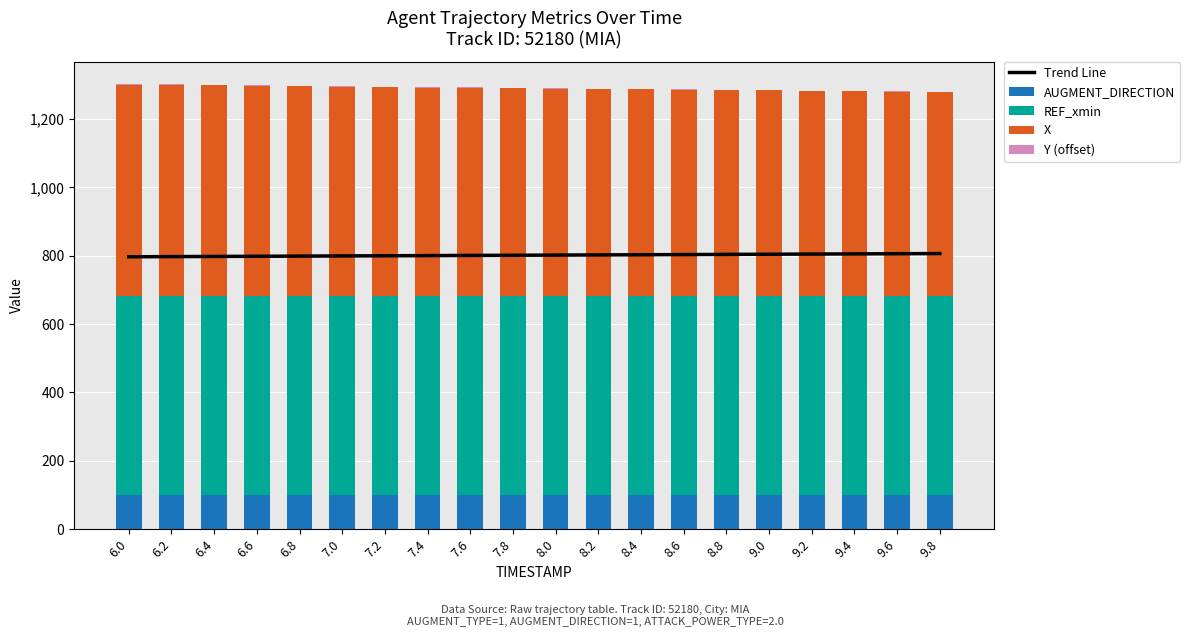

Reading left to right, extract all data points from this chart.

Trend Line: 797.0	797.5	798.0	798.5	799.0	799.5	800.0	800.5	801.0	801.5	802.0	802.5	803.0	803.5	804.0	804.5	805.0	805.5	806.0	806.5
AUGMENT_DIRECTION: 100.0	100.0	100.0	100.0	100.0	100.0	100.0	100.0	100.0	100.0	100.0	100.0	100.0	100.0	100.0	100.0	100.0	100.0	100.0	100.0
REF_xmin: 582.4	582.4	582.4	582.4	582.4	582.4	582.4	582.4	582.4	582.4	582.4	582.4	582.4	582.4	582.4	582.4	582.4	582.4	582.4	582.4
X: 618.6	617.3	616.0	614.7	613.4	612.2	611.0	609.9	608.8	607.7	606.6	605.5	604.4	603.3	602.2	601.1	600.0	598.9	597.8	596.6
Y (offset): 1.7	1.6	1.6	1.6	1.5	1.5	1.5	1.4	1.4	1.3	1.3	1.3	1.2	1.2	1.1	1.1	1.0	1.0	0.9	0.9